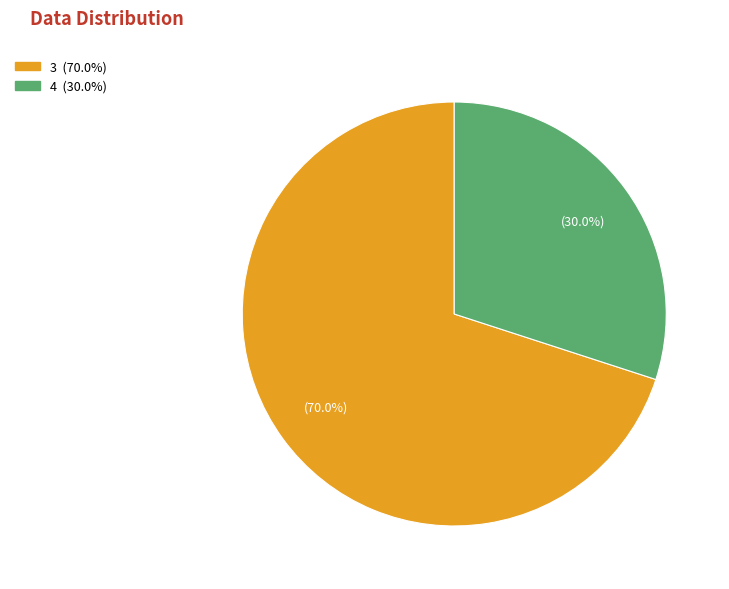

How many segments does this pie chart have?

2